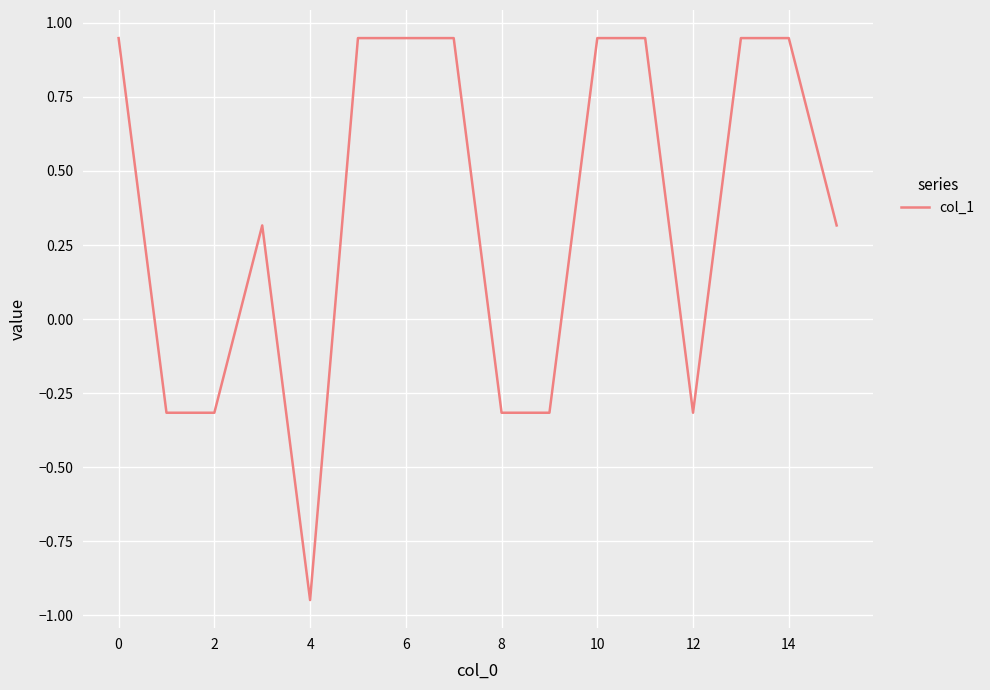

What is the difference between the maximum and minimum values?

1.9